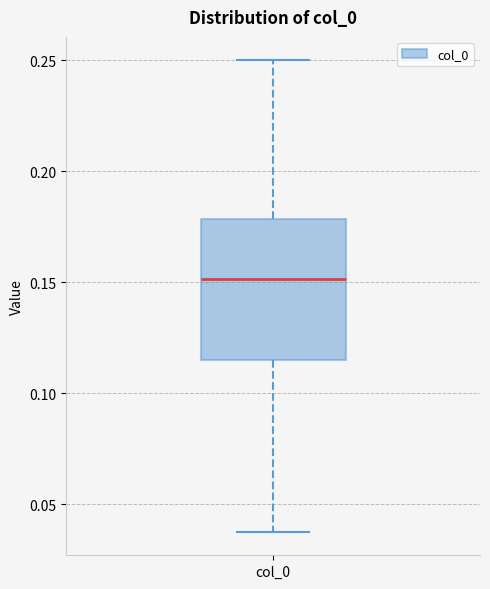

Where is the upper edge of the box for col_0 on the y-axis? The values are not printed on the chart, so give them approximately, as read against the axis.

0.180